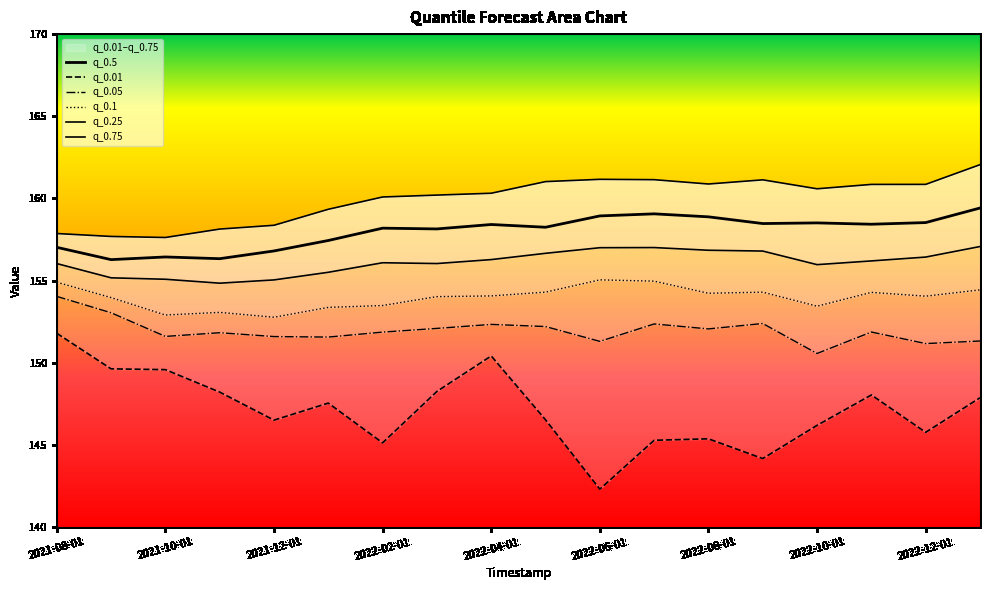

At which category is the sum across all series the highest?

2023-01-01